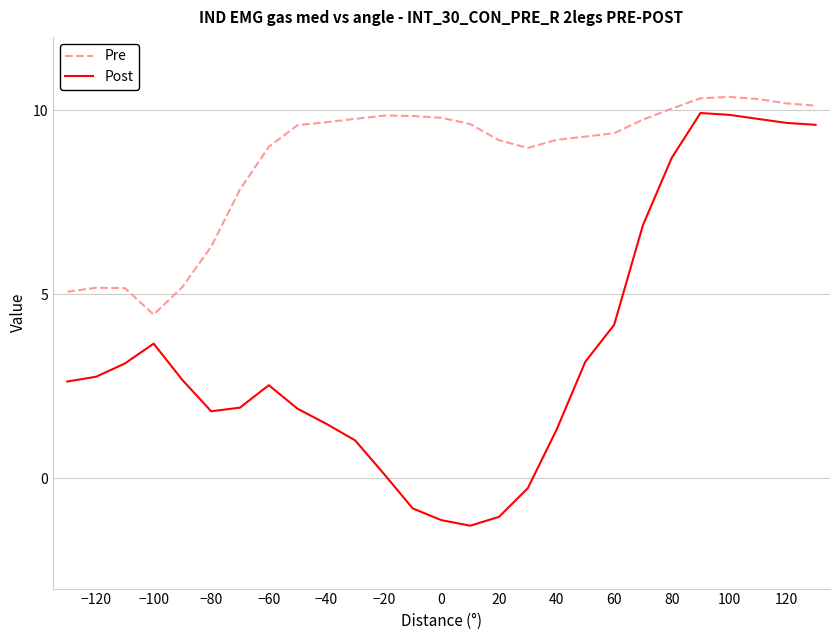

What is the maximum value for Post?

9.9